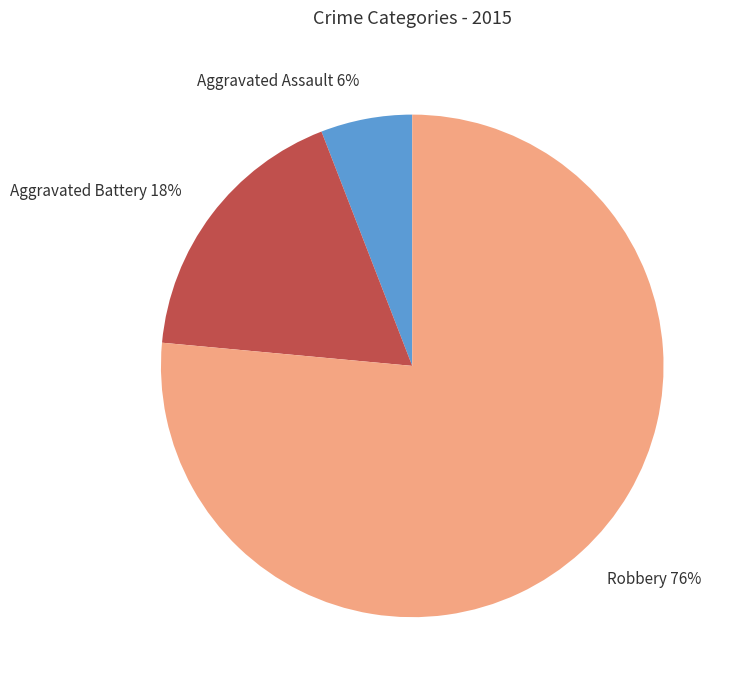

What percentage is the Aggravated Assault slice, to the nearest percent?

6%